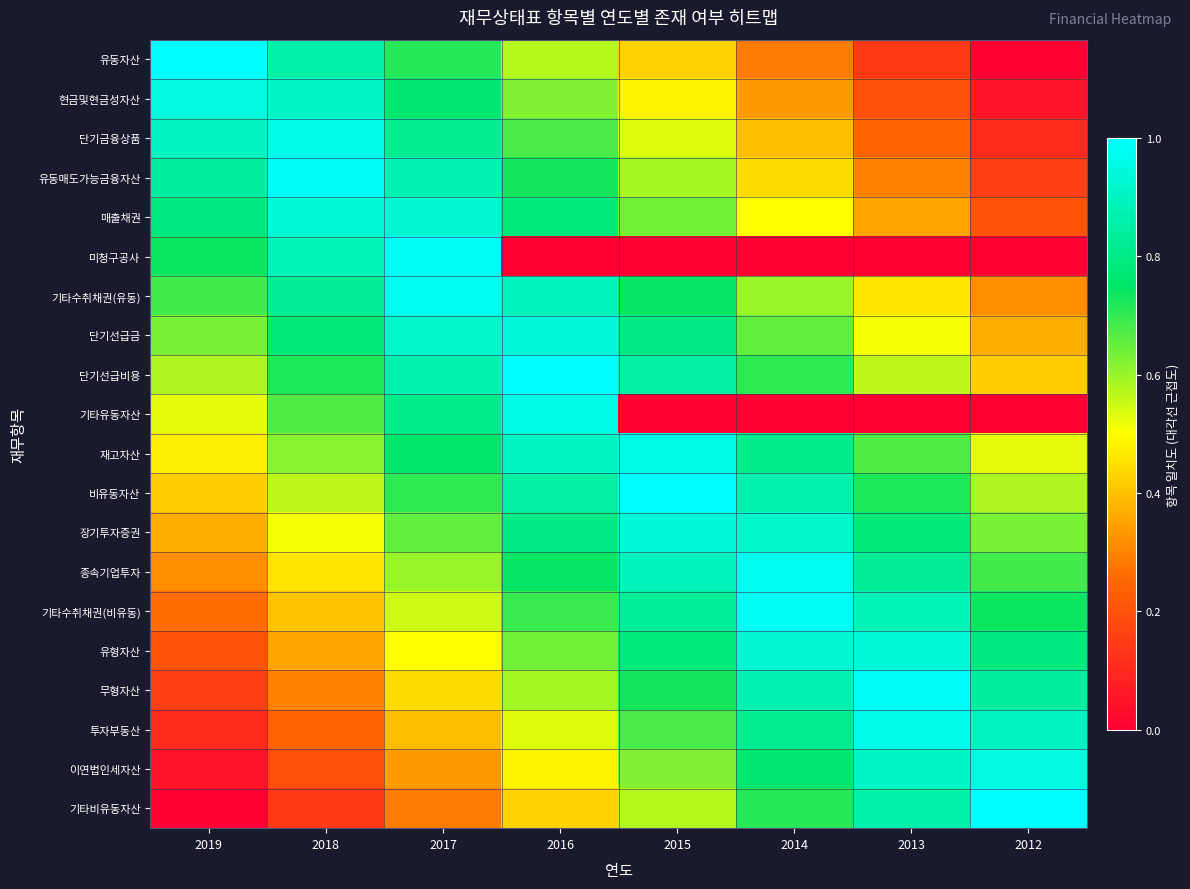

What is the spread (max minus min) of values at 2012?

1.0